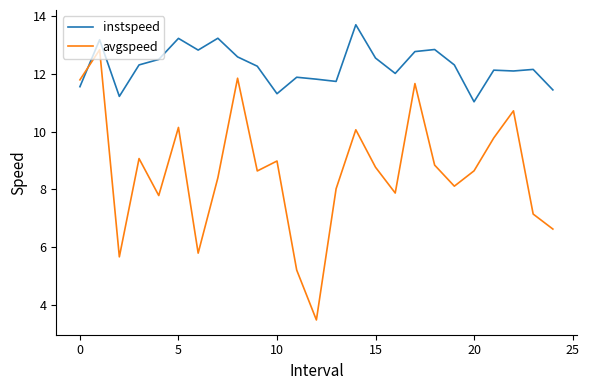

How many lines are shown in the chart?

2